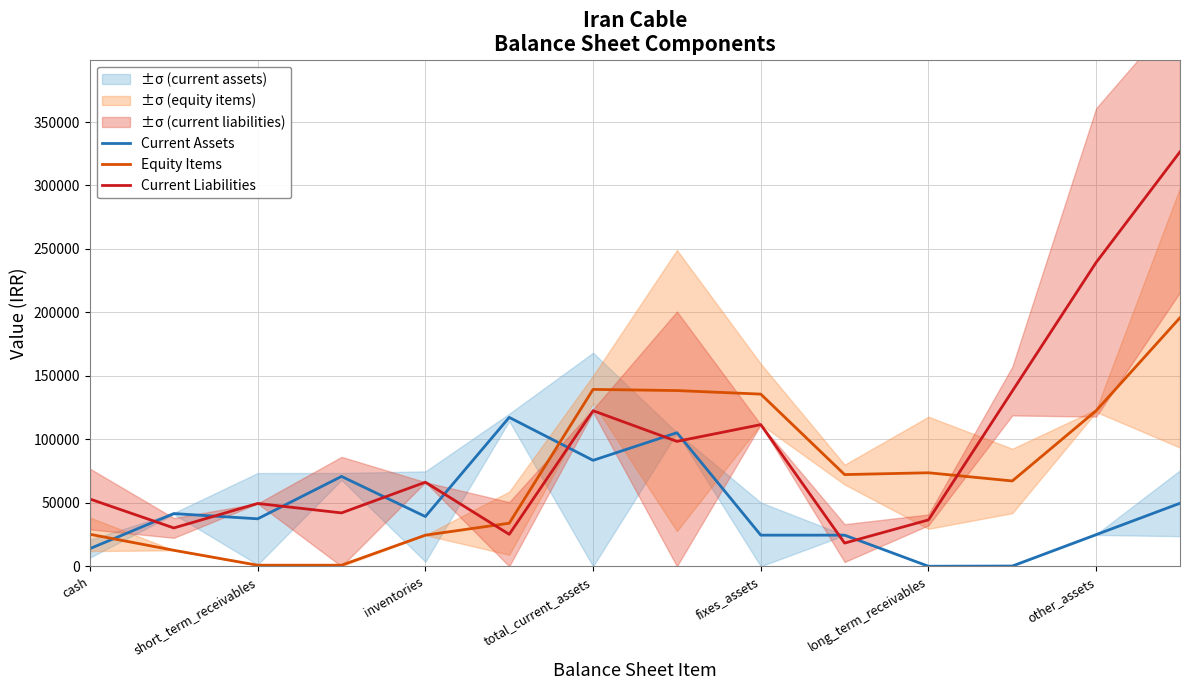

What is the highest value of the Equity Items series?

195801.7